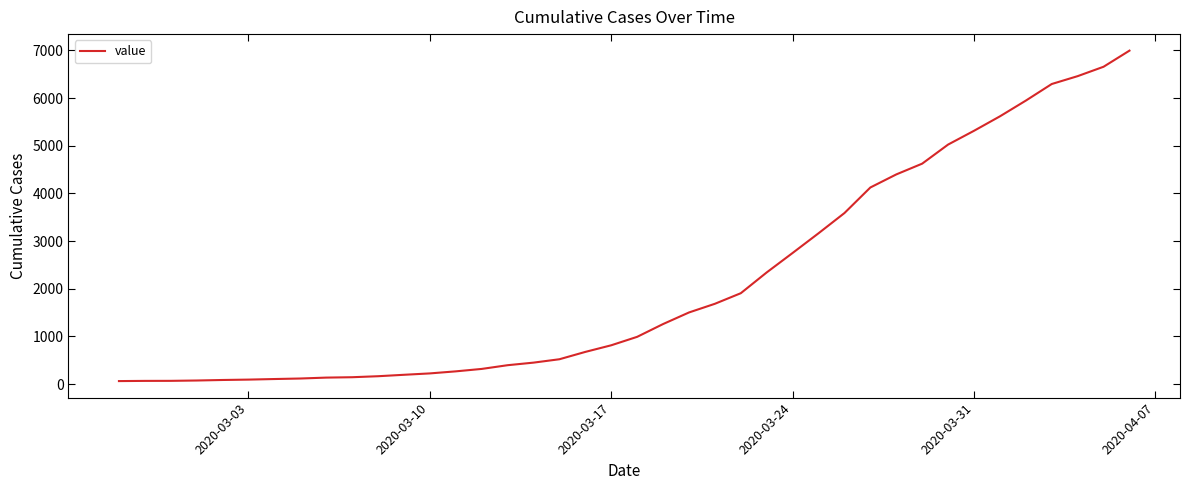

What is the greatest value displayed?

6994